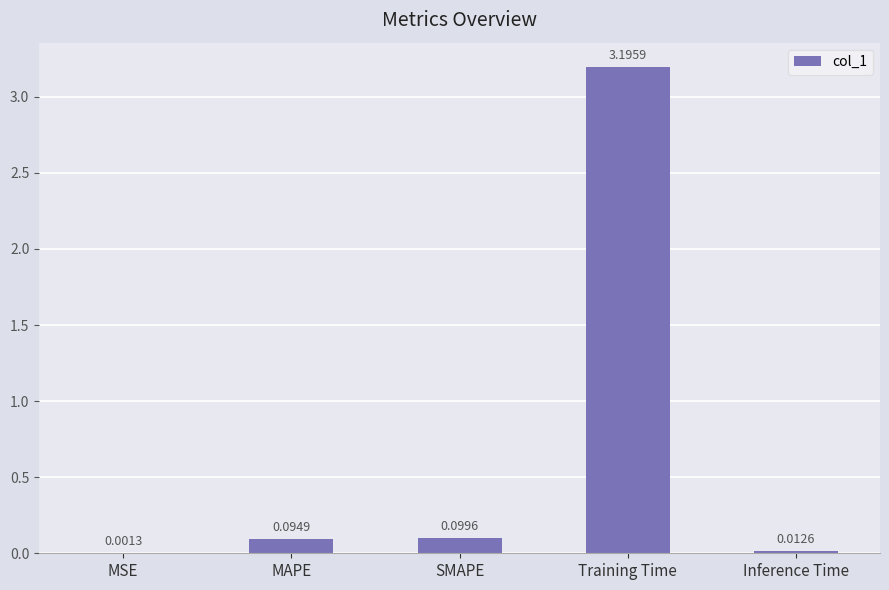

What is the sum of all values?

3.4